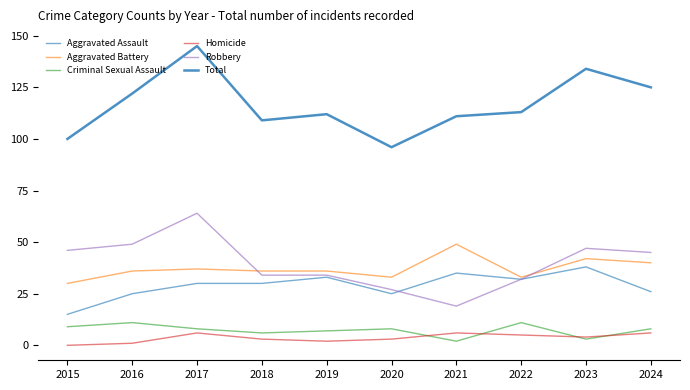

True or false: Criminal Sexual Assault and Robbery intersect in this chart.

False